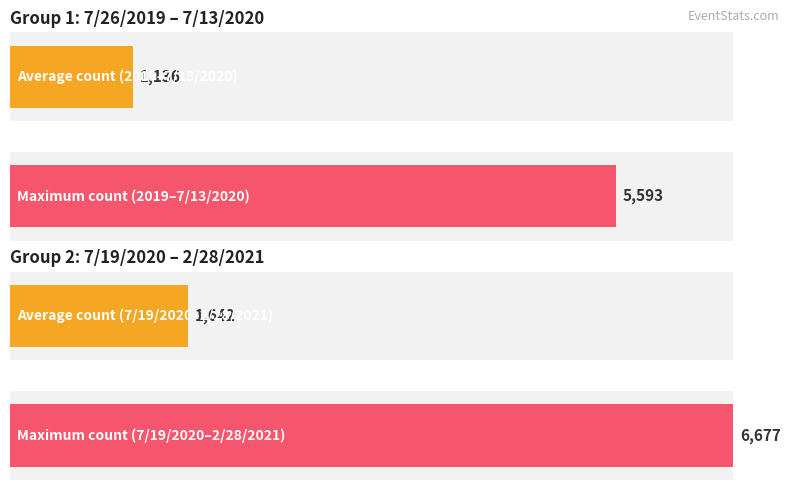

The chart shows a value of 1813 at 2/28/2021. True or false?

False